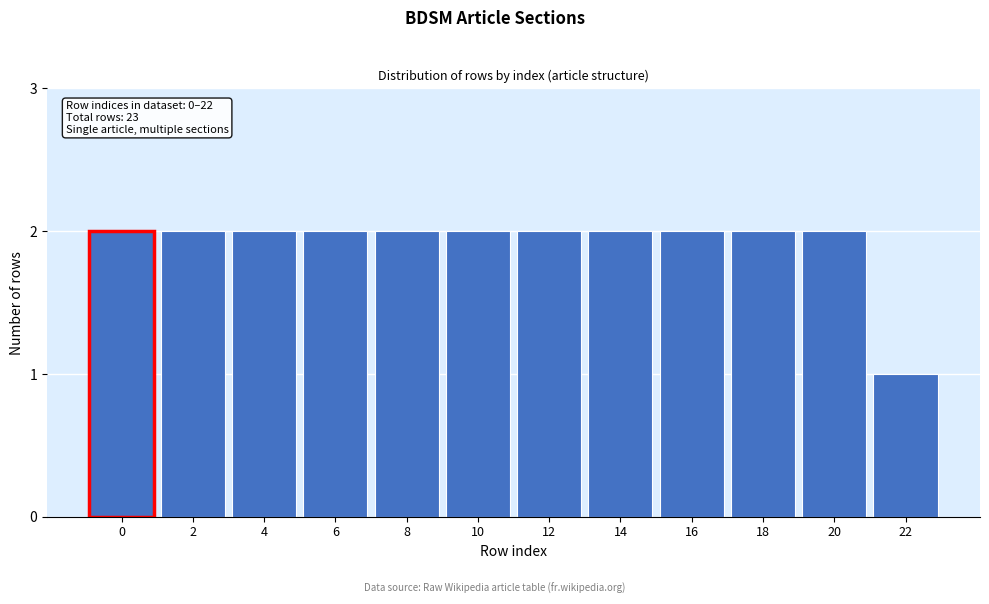

Reading left to right, list all the values displayed in this chart.

2	2	2	2	2	2	2	2	2	2	2	1